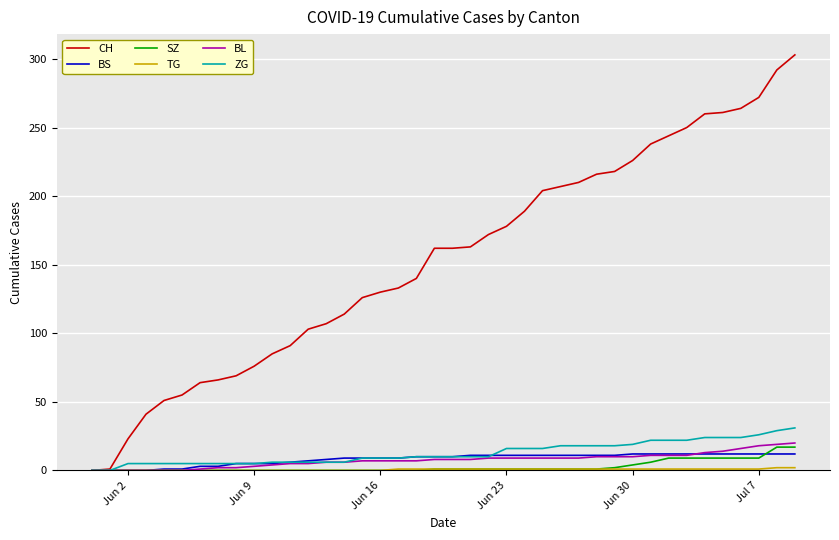

Which series has the largest range (max minus min)?

CH